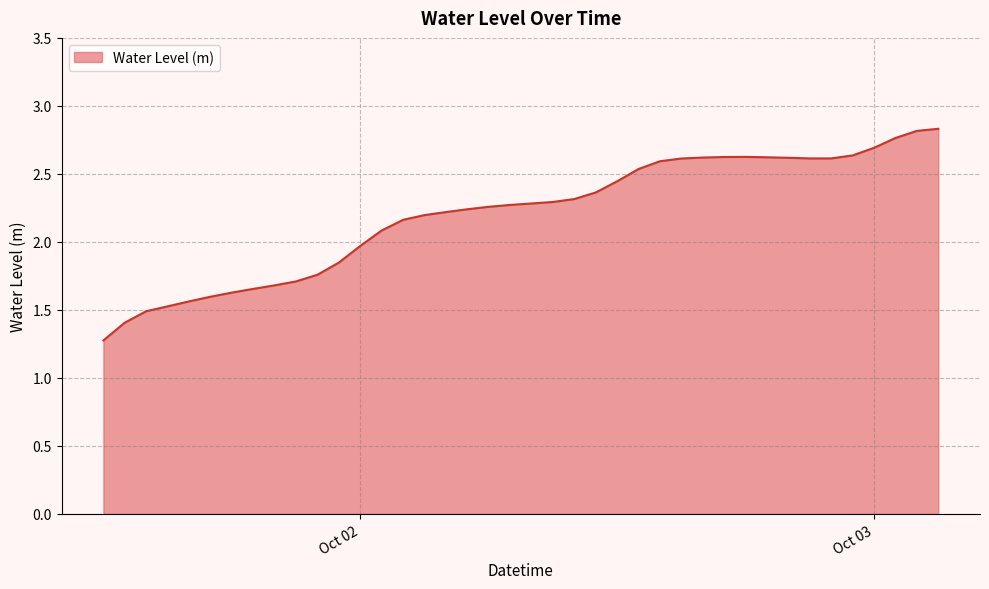

What is the maximum value shown in the chart?

2.8